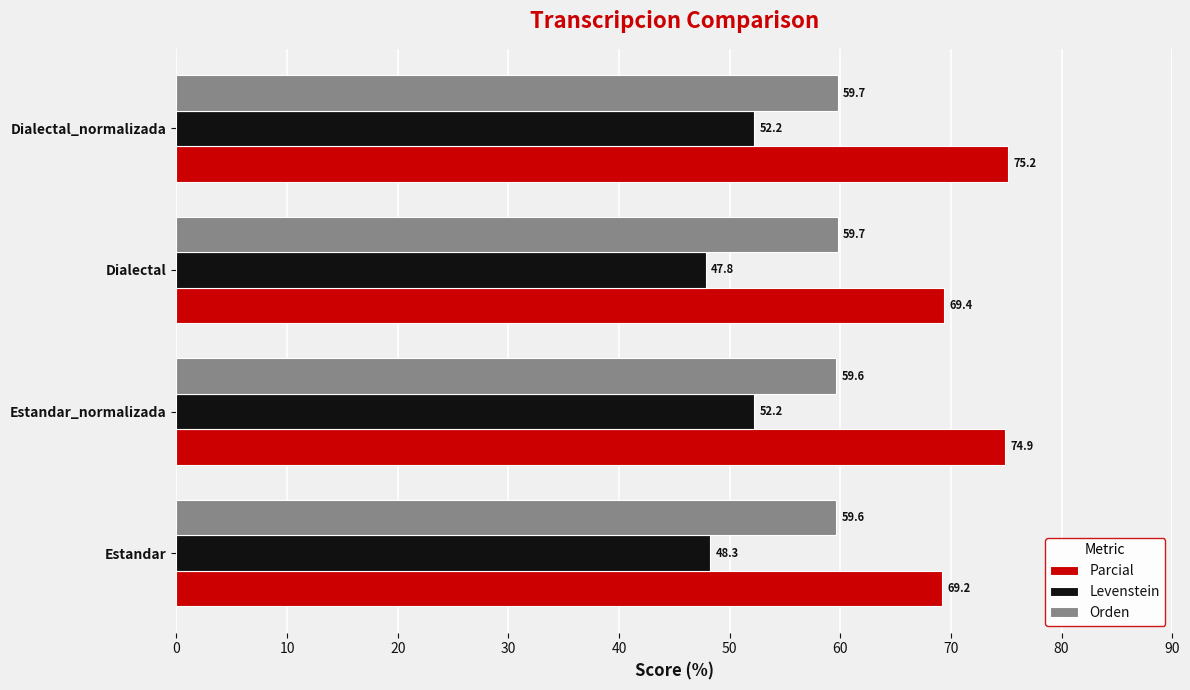

Rank the categories by Parcial value from highest to lowest.

Dialectal_normalizada, Estandar_normalizada, Dialectal, Estandar